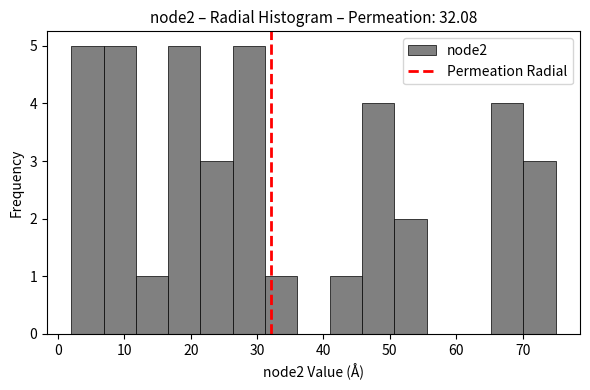

Reading left to right, list every bar in this chart as the range it spans on the x-axis followed by its height. Neither the bar edges nor the heights are printed on the chart, so give them approximately, as read against the axes.

2 to 7: 5
7 to 12: 5
12 to 17: 1
17 to 21: 5
21 to 26: 3
26 to 31: 5
31 to 36: 1
36 to 41: 0
41 to 46: 1
46 to 51: 4
51 to 56: 2
56 to 60: 0
60 to 65: 0
65 to 70: 4
70 to 75: 3